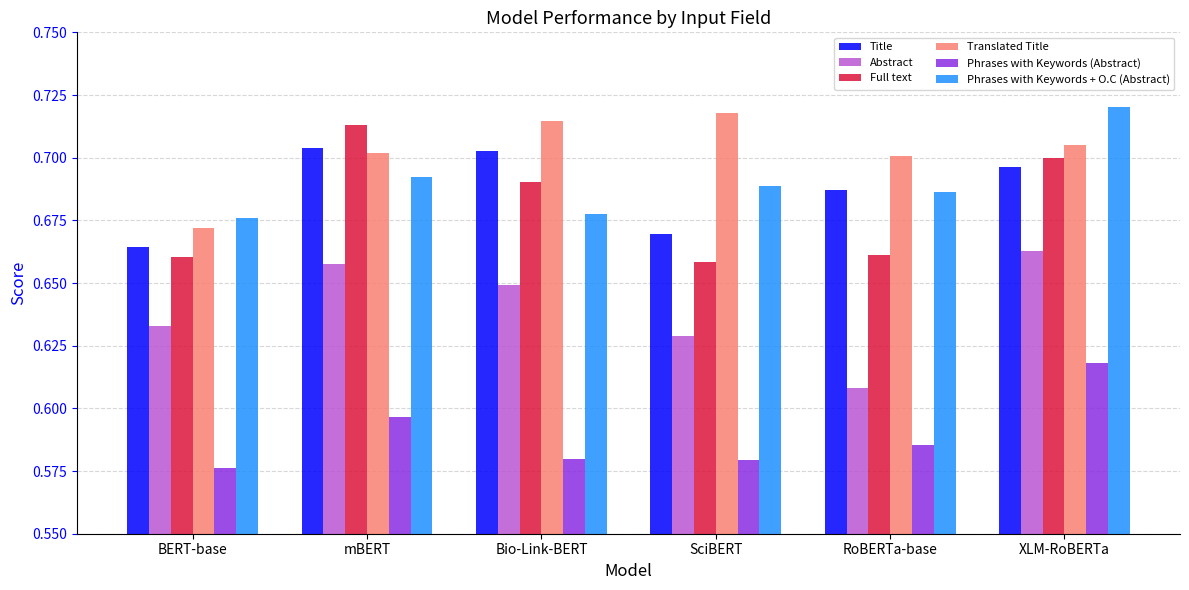

Count the Abstract values in the range 0 to 1.

6